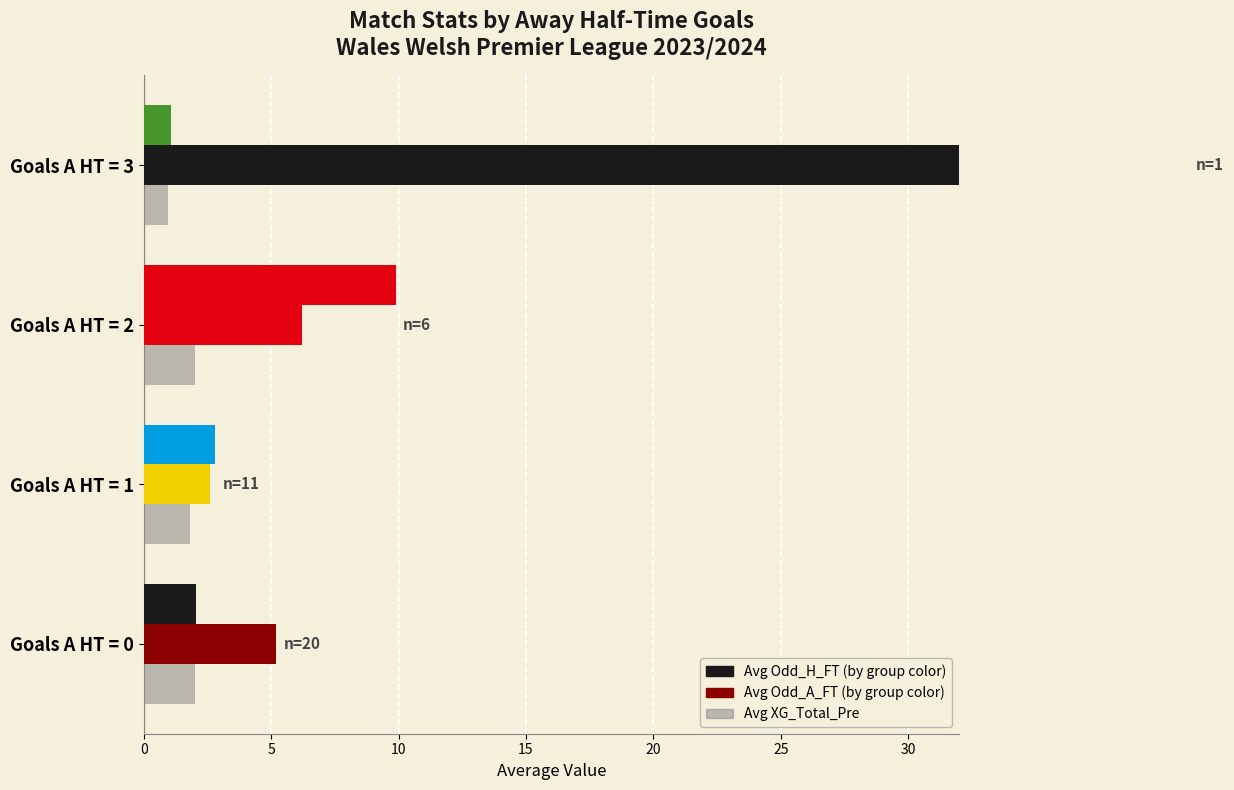

What is the average value of the Avg XG_Total_Pre series?

1.7